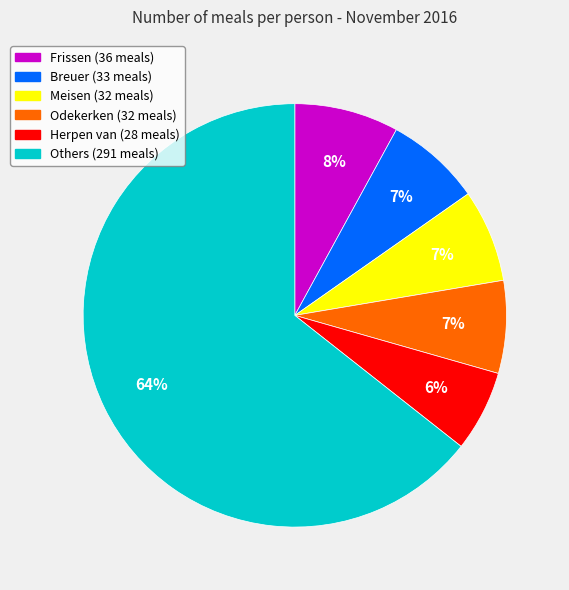

Is there any slice that represents more than half of the pie?

Yes